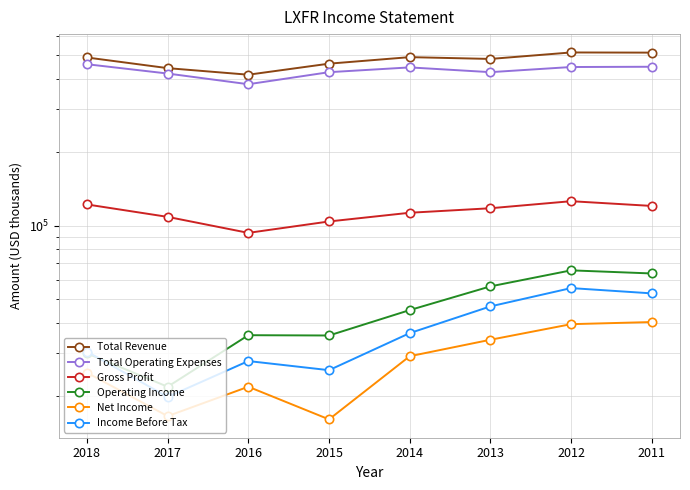

The value of Total Operating Expenses at 2012 is 641898. True or false?

False